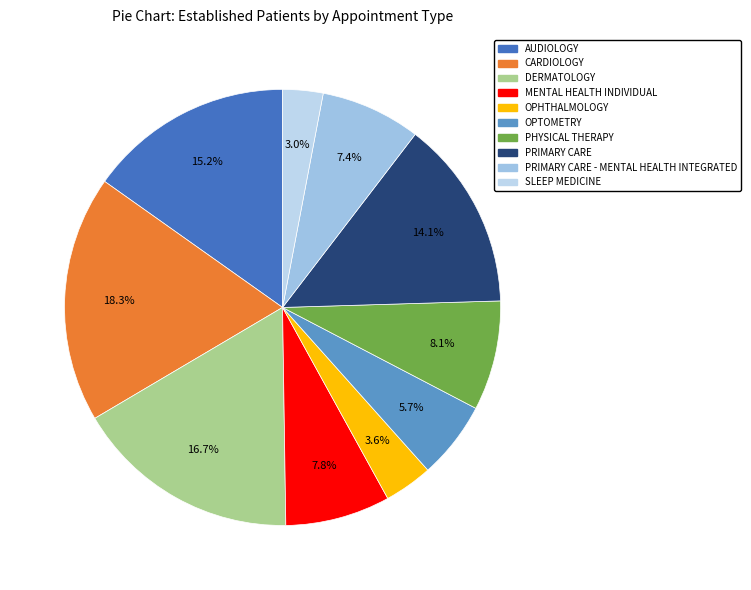

What percentage is NOT represented by OPHTHALMOLOGY?

96.4%